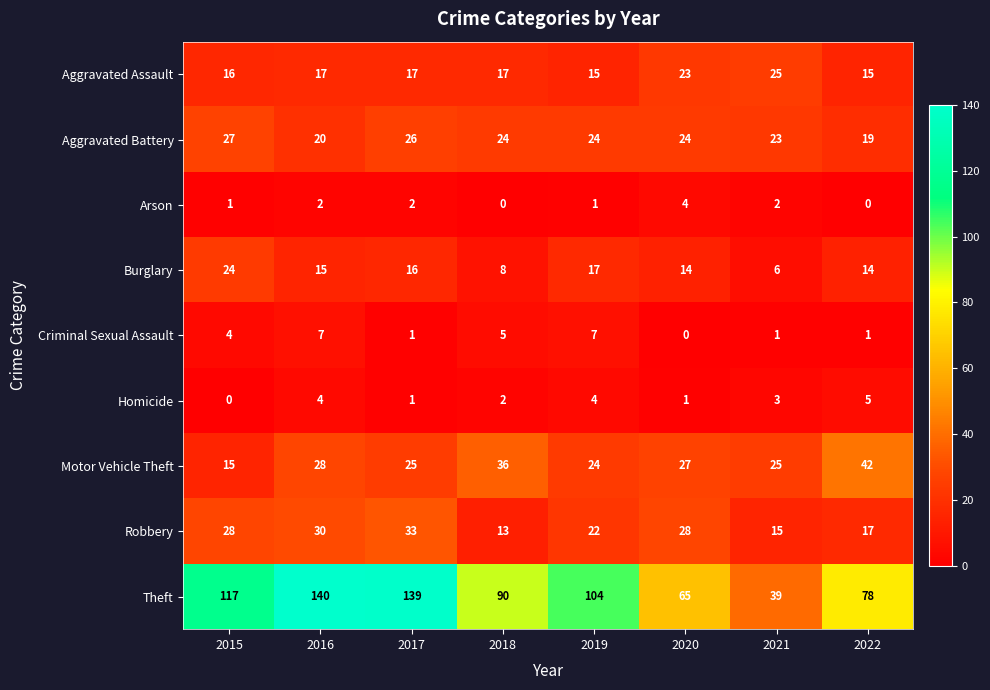

Rank the series at 2020 from highest to lowest value.

Theft, Robbery, Motor Vehicle Theft, Aggravated Battery, Aggravated Assault, Burglary, Arson, Homicide, Criminal Sexual Assault